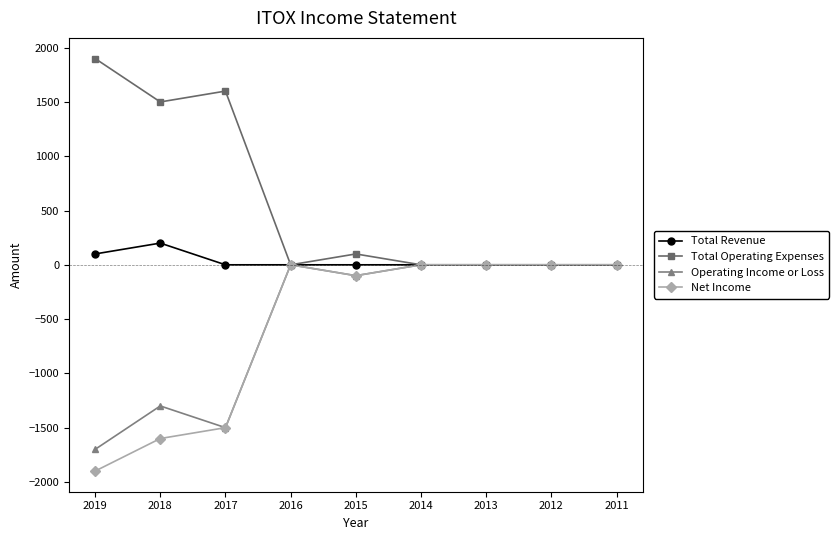

True or false: Total Operating Expenses has more than 1 points higher than both neighbors.

True